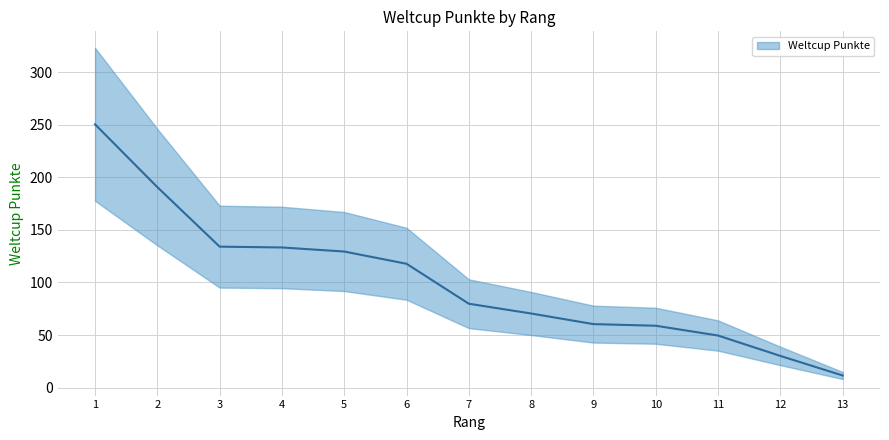

Approximately how many times larger is the value at 7 compared to 6?

0.7